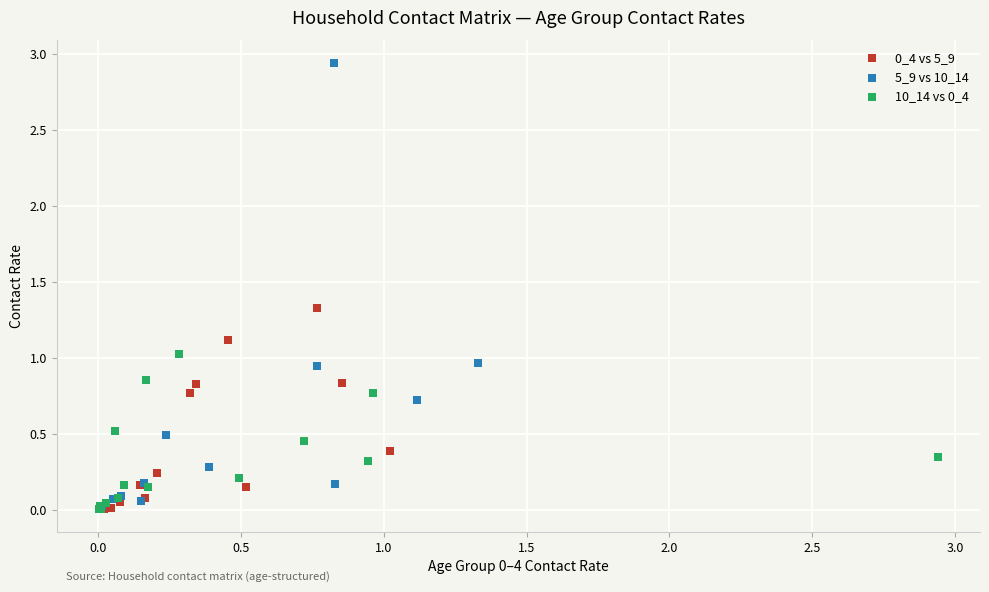

Which series reaches the maximum Y coordinate?

5_9 vs 10_14